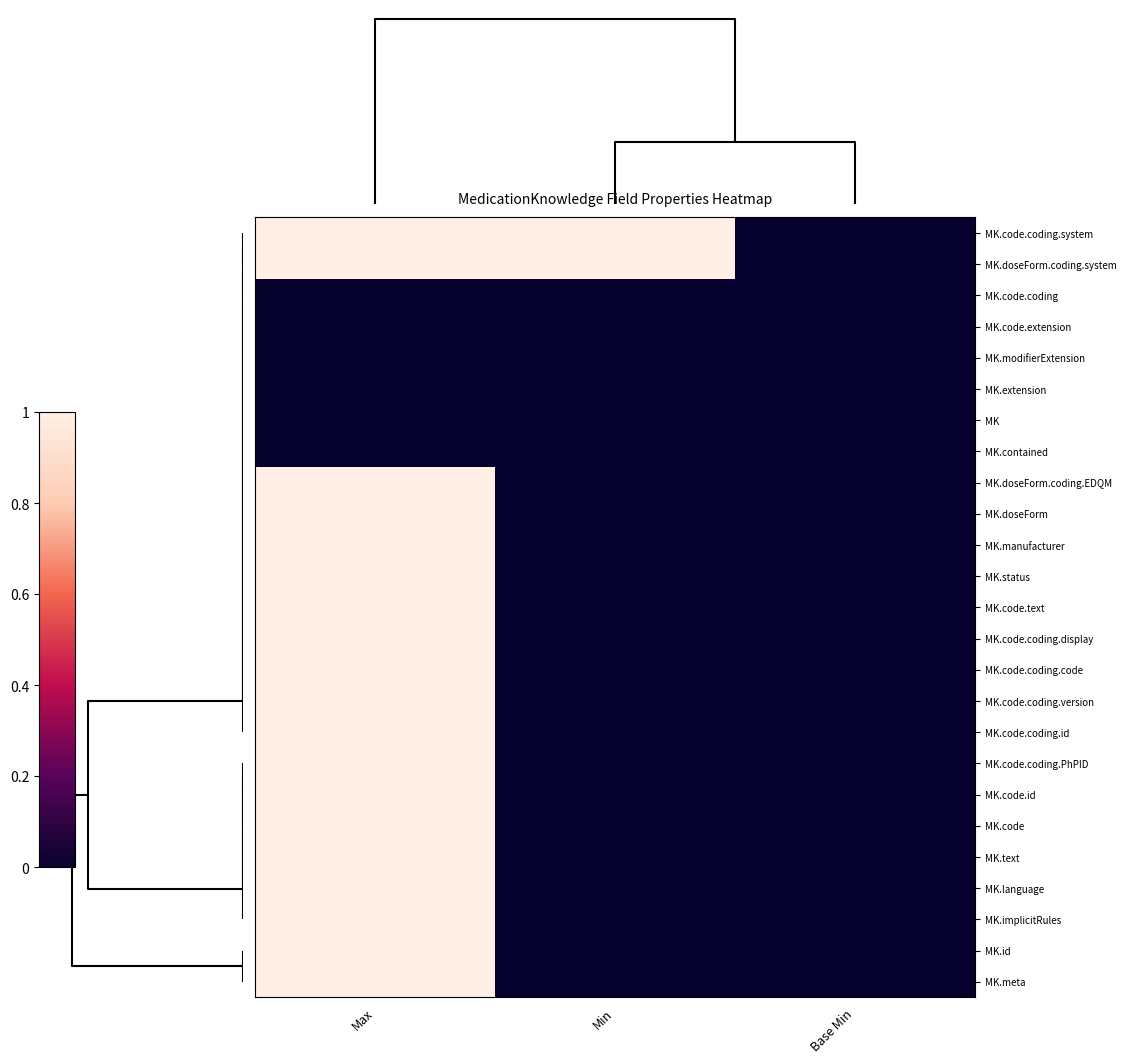

Which has a higher value, Base Min or Max?

Max